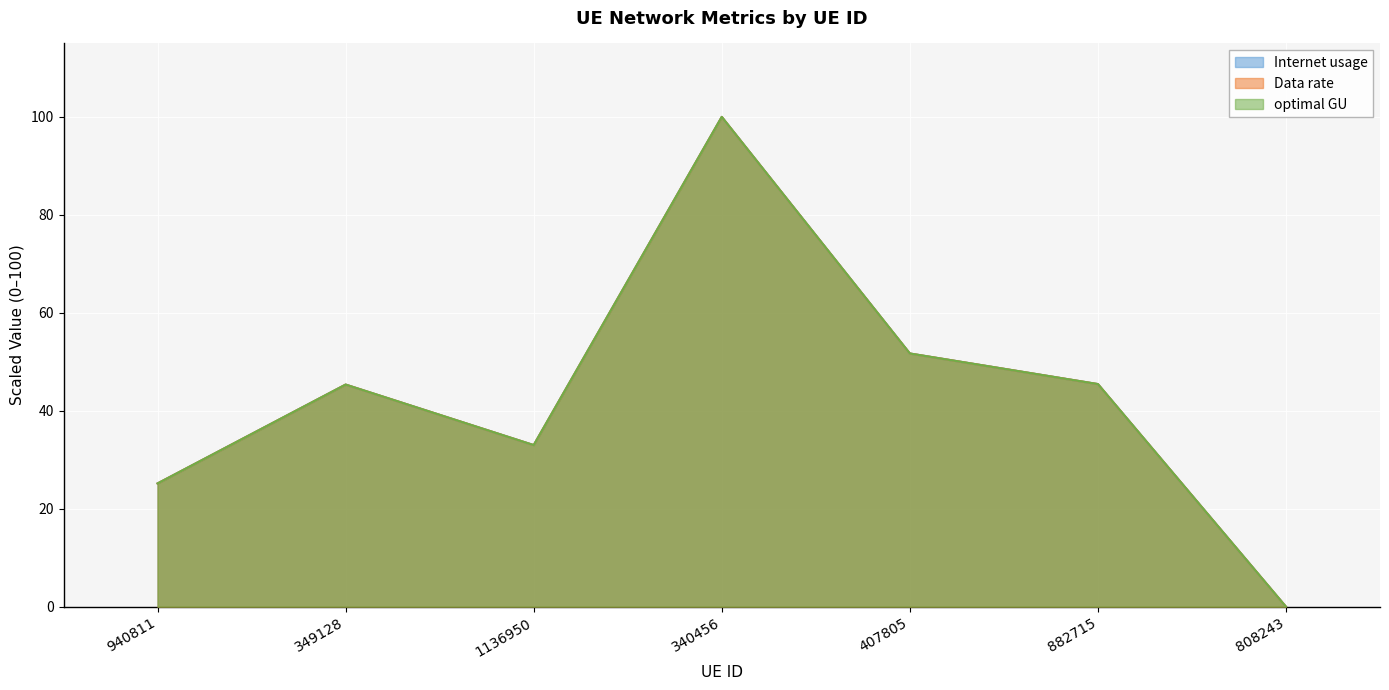

What is the sum of all Internet usage values?

300.7